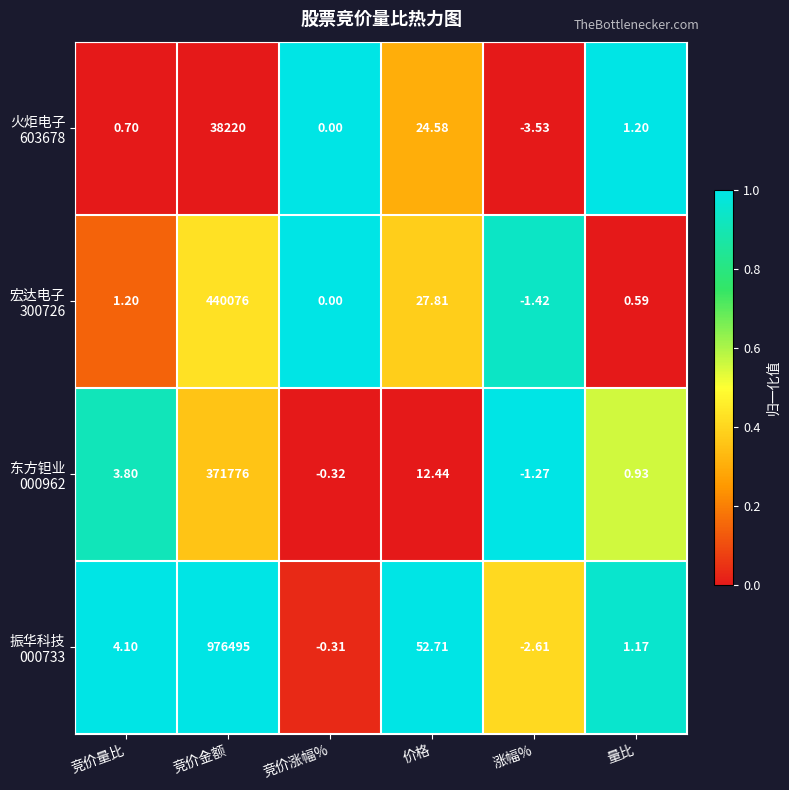

At which category does the chart reach its peak across all series?

竞价金额